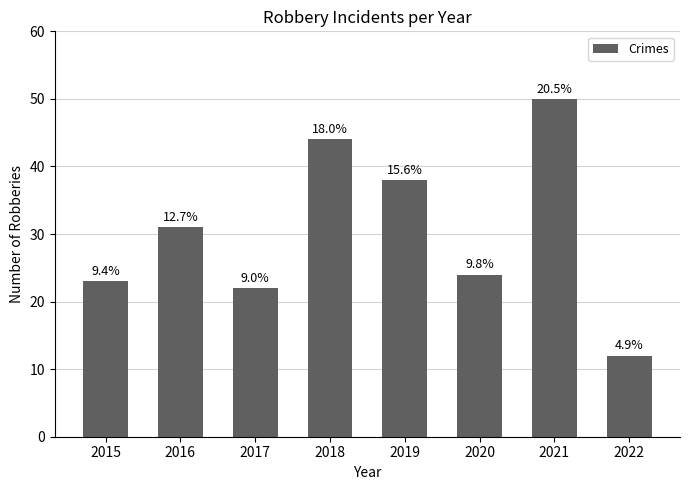

What is the difference between the second highest and minimum values?

32